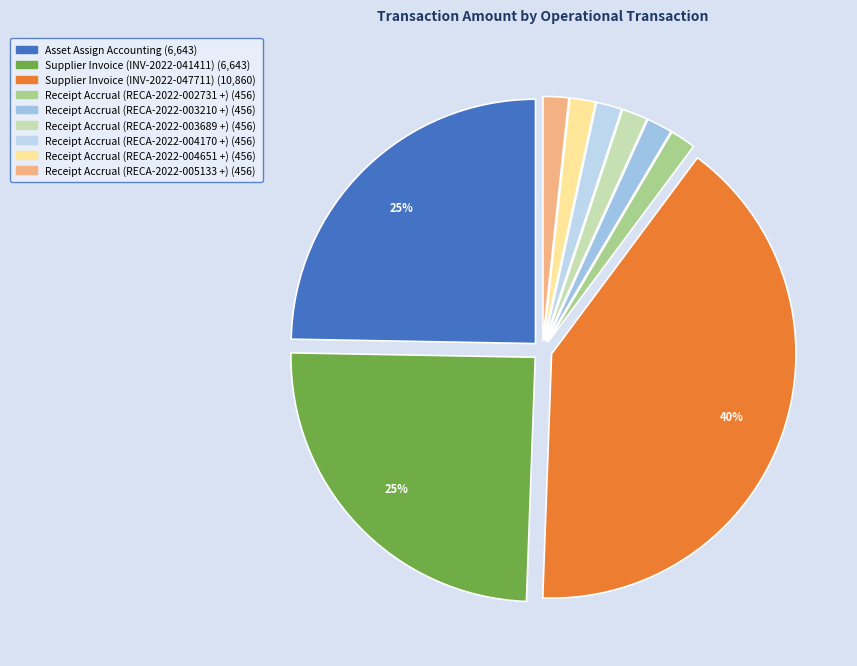

What is the total percentage of Receipt Accrual (RECA-2022-003210 +) and Receipt Accrual (RECA-2022-004170 +)?

3.4%